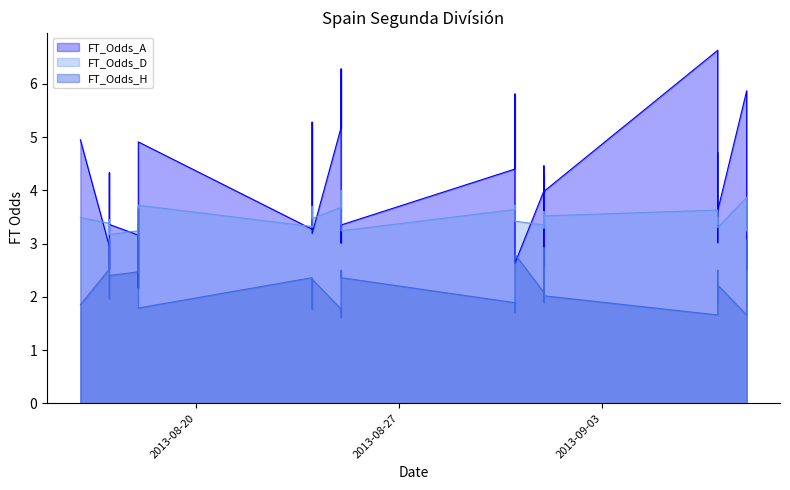

List the series in order of their peak value, lowest first.

FT_Odds_H, FT_Odds_D, FT_Odds_A